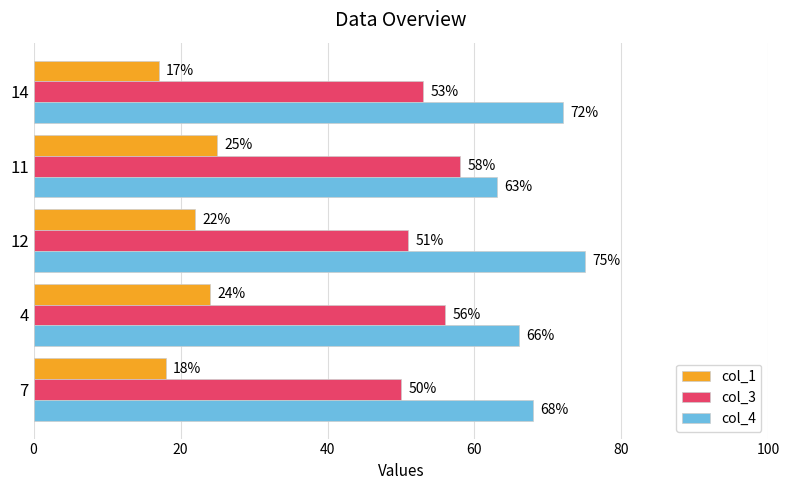

How many col_1 values are between 18 and 24?

3